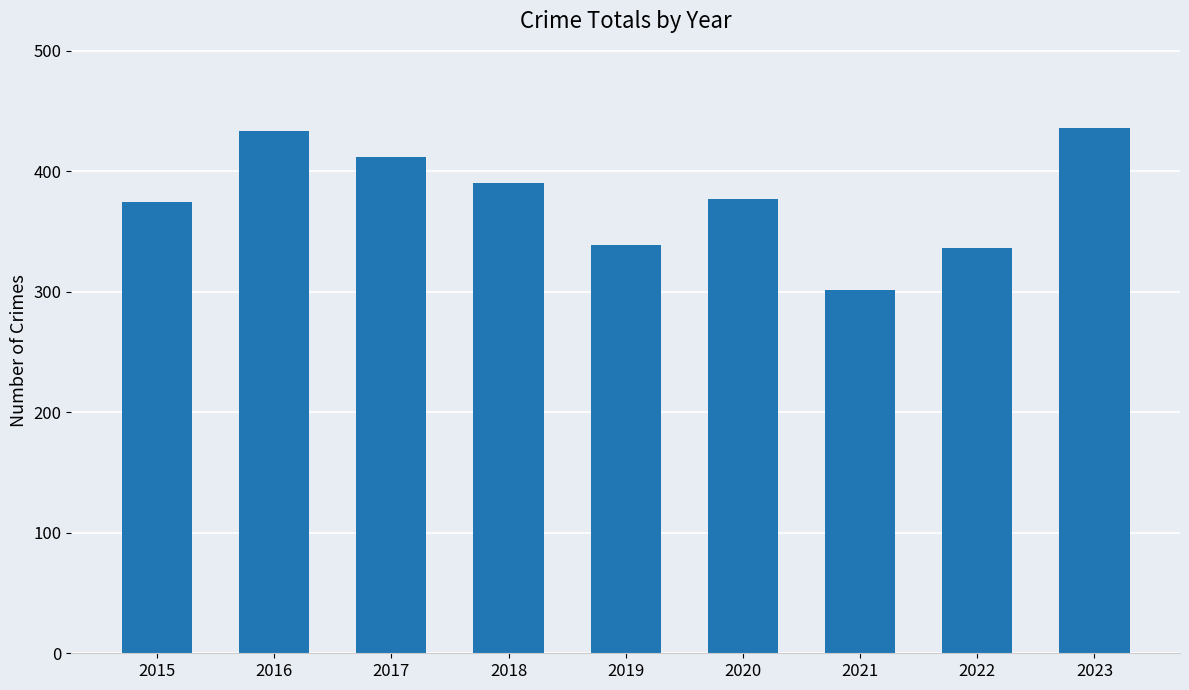

What is the difference between the values at 2023 and 2020?

59